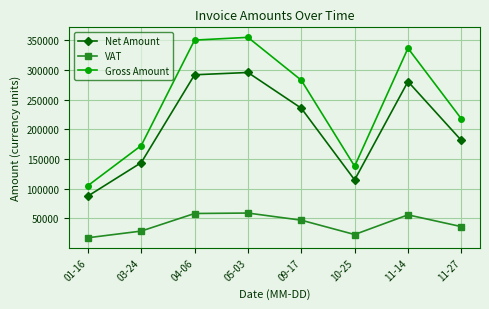

At which label does Net Amount first exceed 235417?

04-06